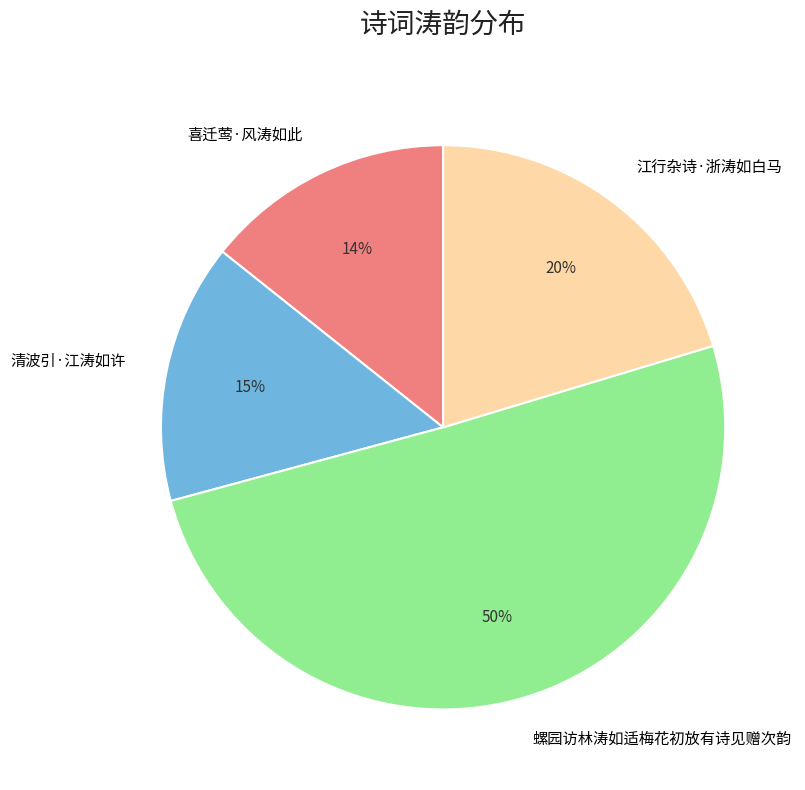

Which category accounts for the majority?

螺园访林涛如适梅花初放有诗见赠次韵